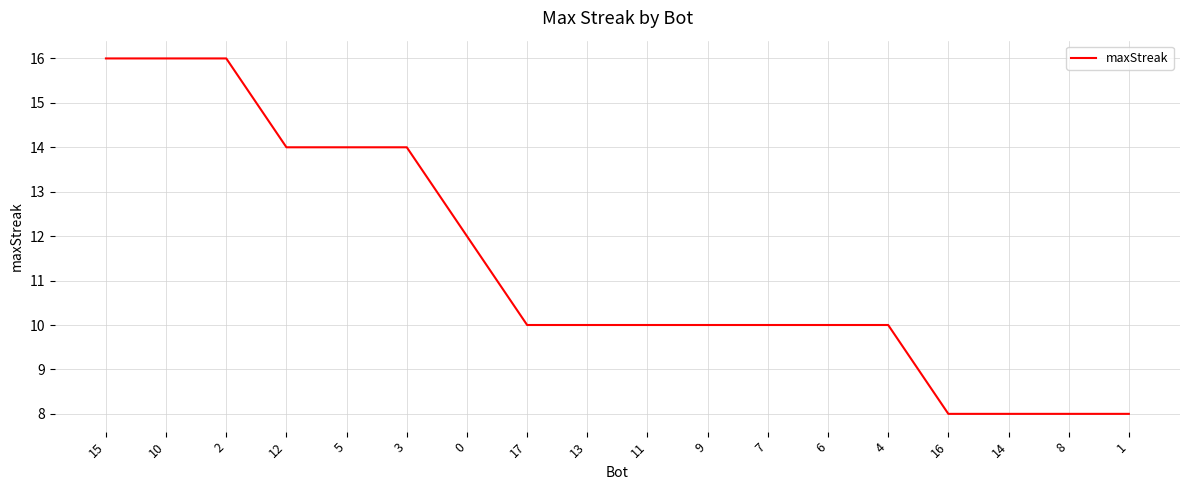

What position from the left is 14?

16